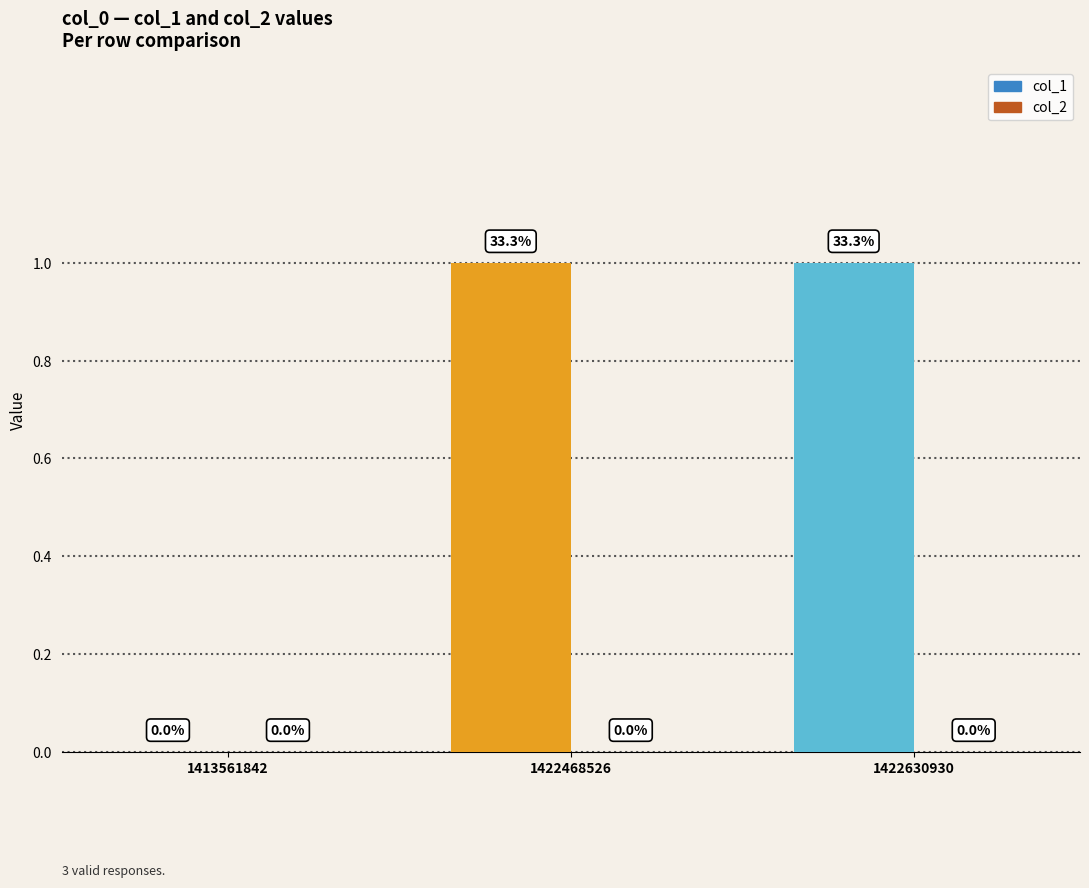

Reading right to left, extract all data points from this chart.

col_1: 1422630930=1	1422468526=1	1413561842=0
col_2: 1422630930=0	1422468526=0	1413561842=0